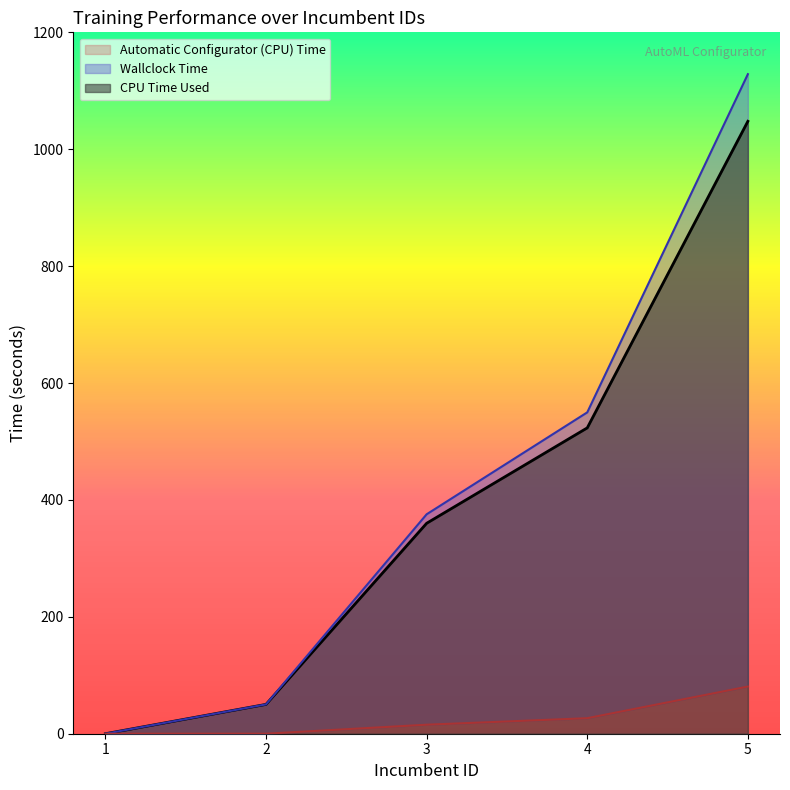

Which has a higher value, 1 or 4?

4